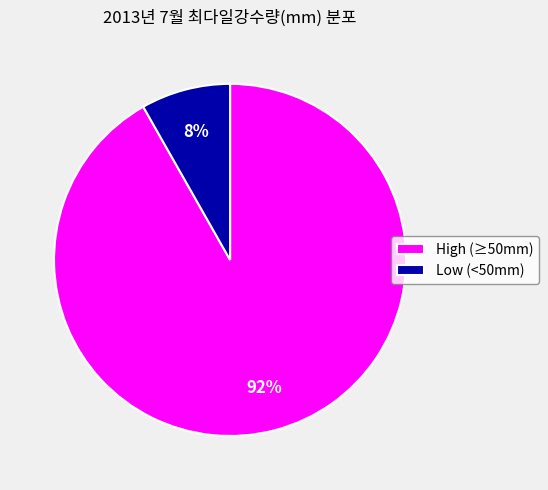

True or false: High (≥50mm) accounts for 92% of the total.

True